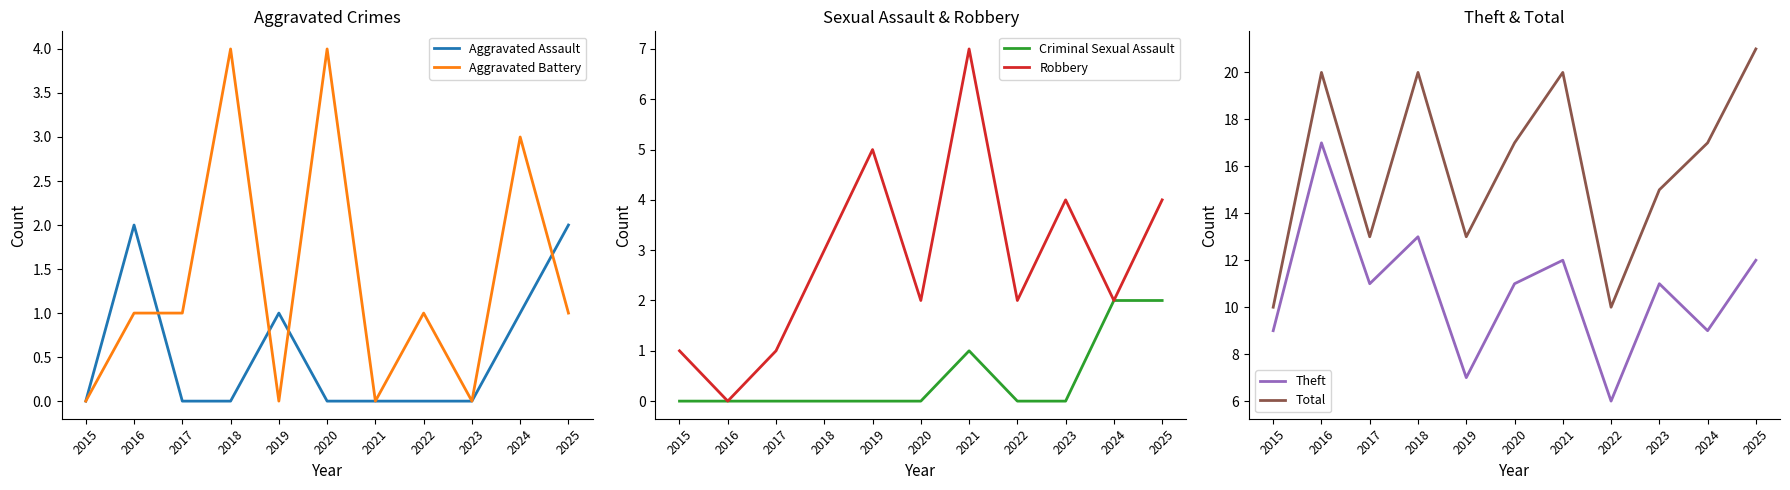

How many data points in Aggravated Battery are less than 1?

4